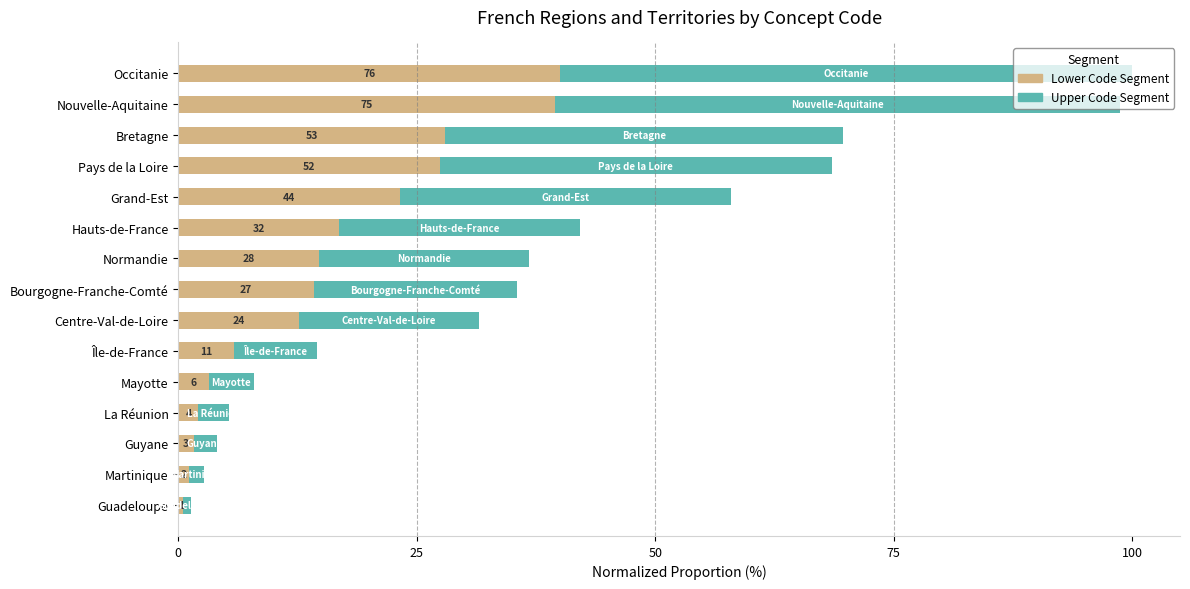

What are all the series names shown in the legend?

Lower Code Segment, Upper Code Segment